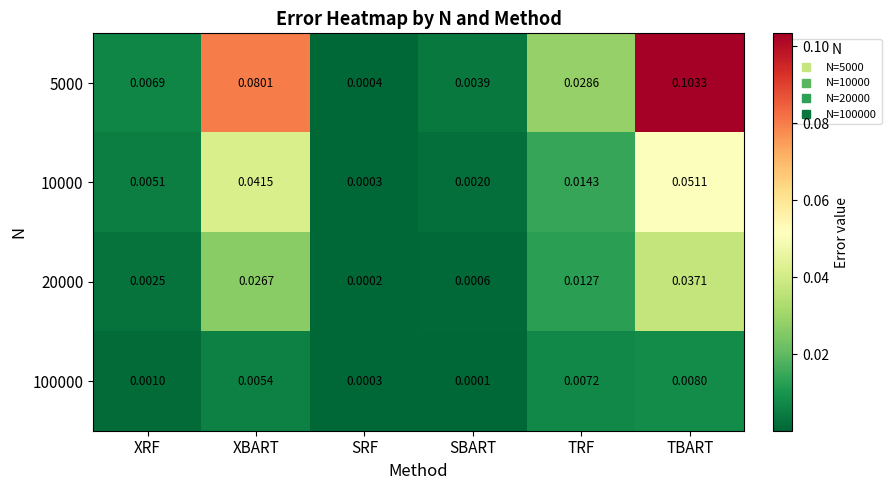

Rank the series at TBART from highest to lowest value.

5000, 10000, 20000, 100000